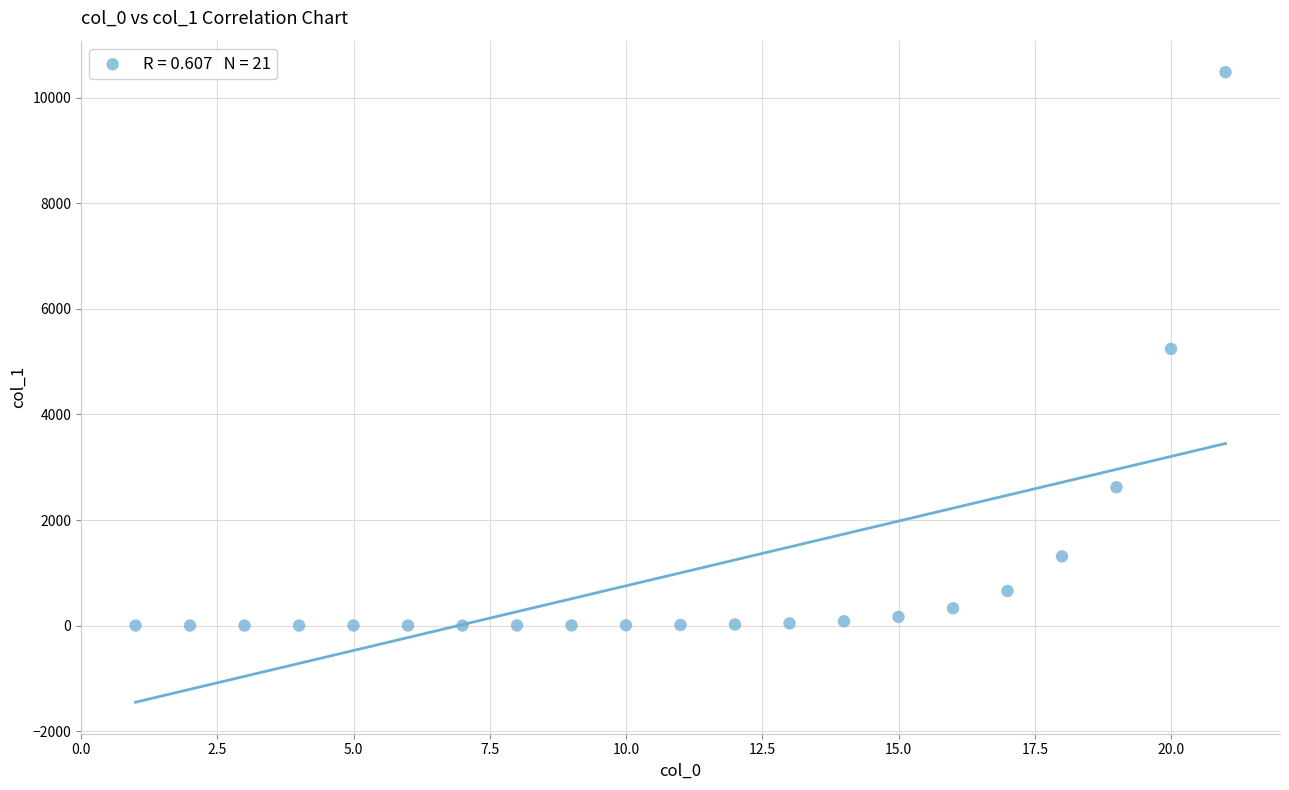

What is the range of X values (max minus min)?

20.0